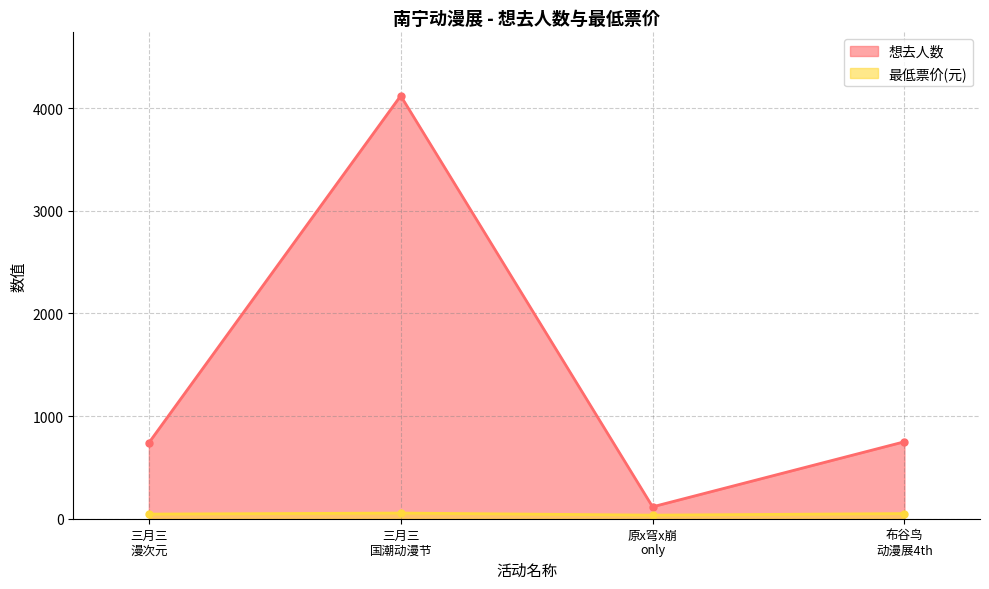

What are all the series names shown in the legend?

想去人数, 最低票价(元)